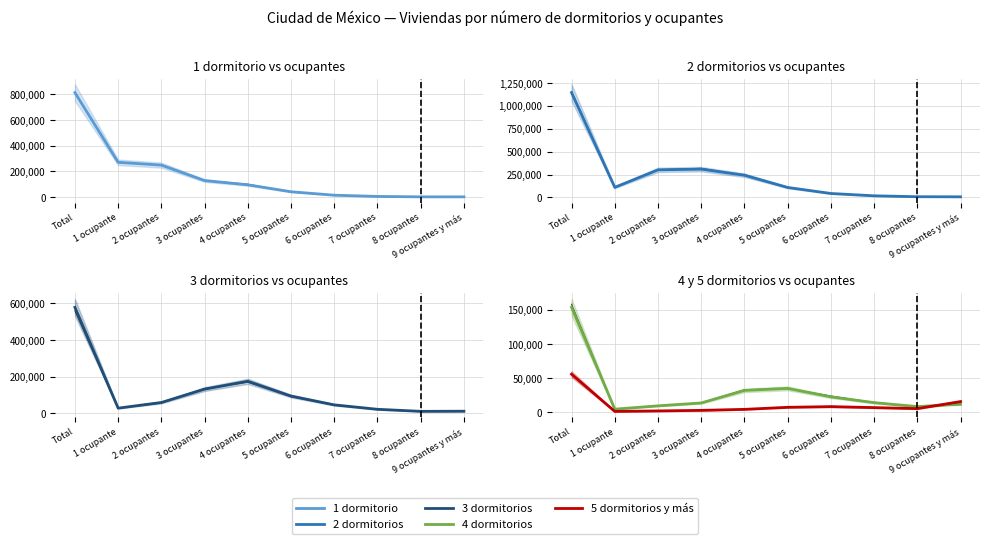

Which series has the widest spread of values?

2 dormitorios